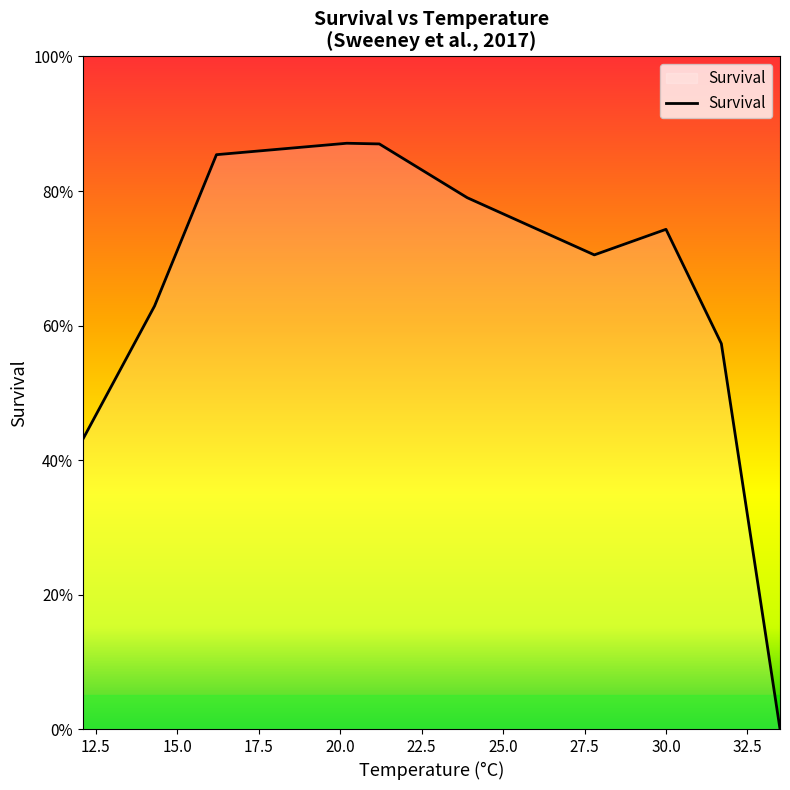

Is this an area chart (filled region under the line)?

Yes